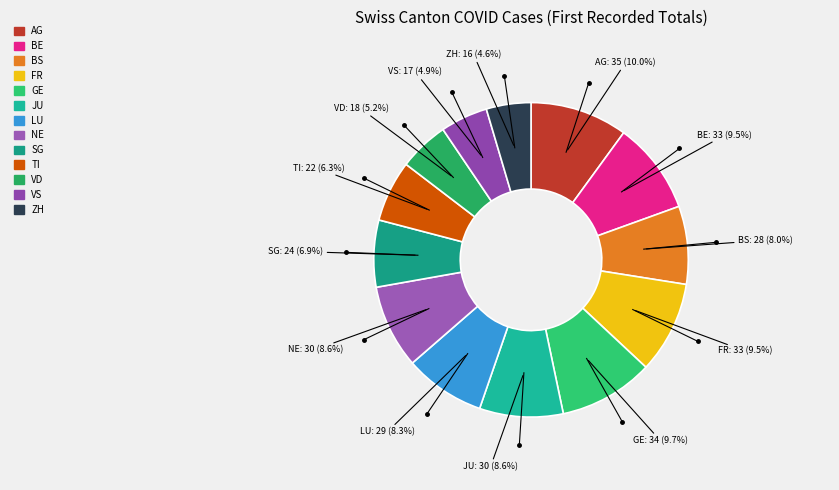

Between BE and ZH, which is larger?

BE